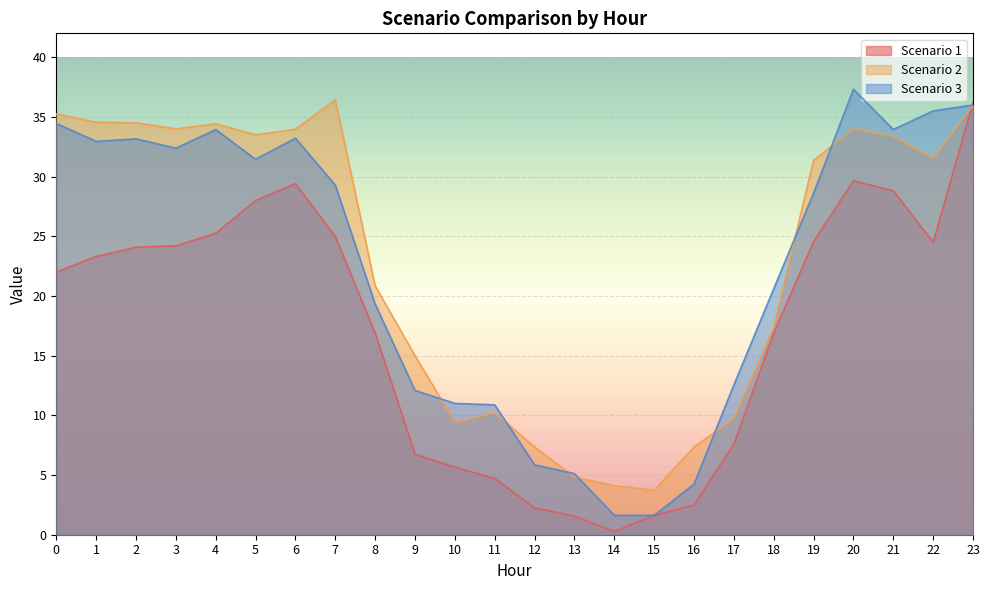

What is the approximate value of Scenario 3 at 19?

28.6